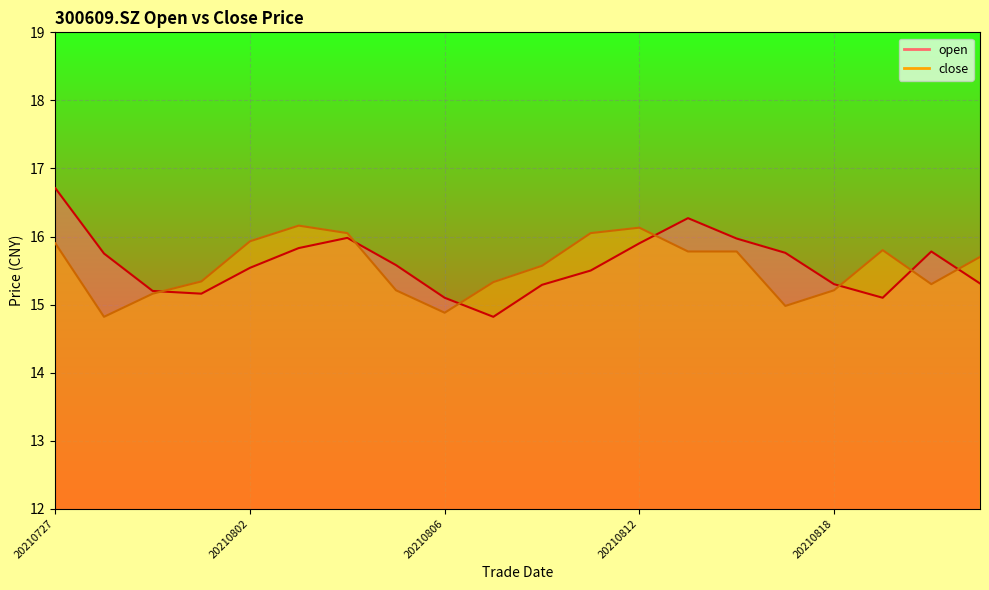

Rank the series at 20210819 from lowest to highest value.

open, close